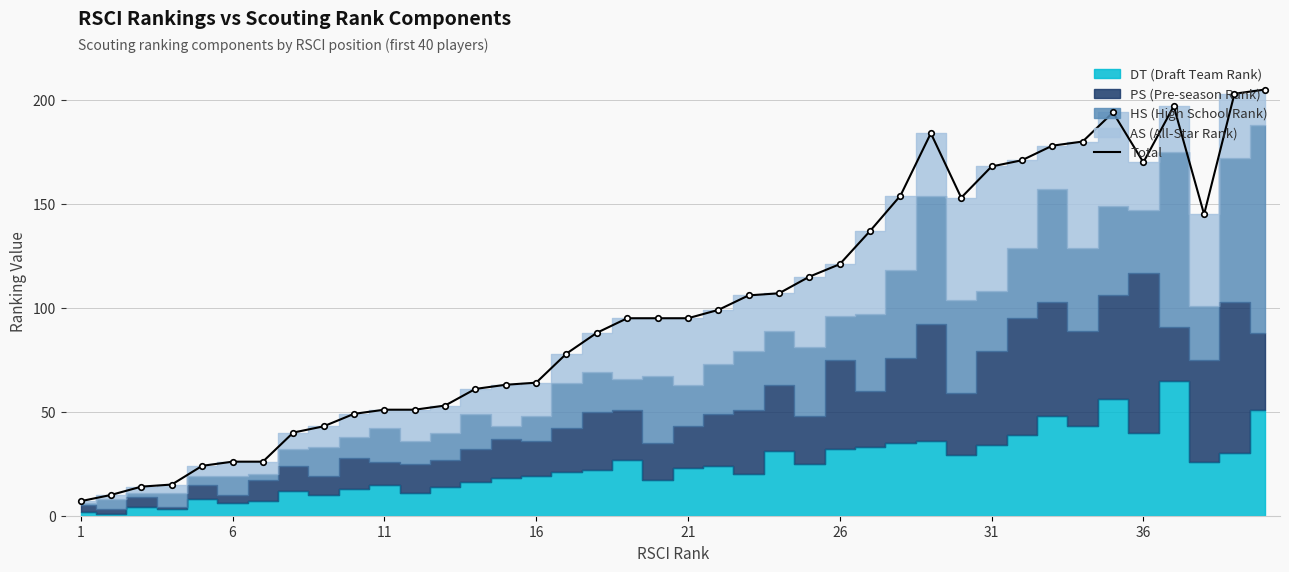

The Total series shows 71 at 36. True or false?

False